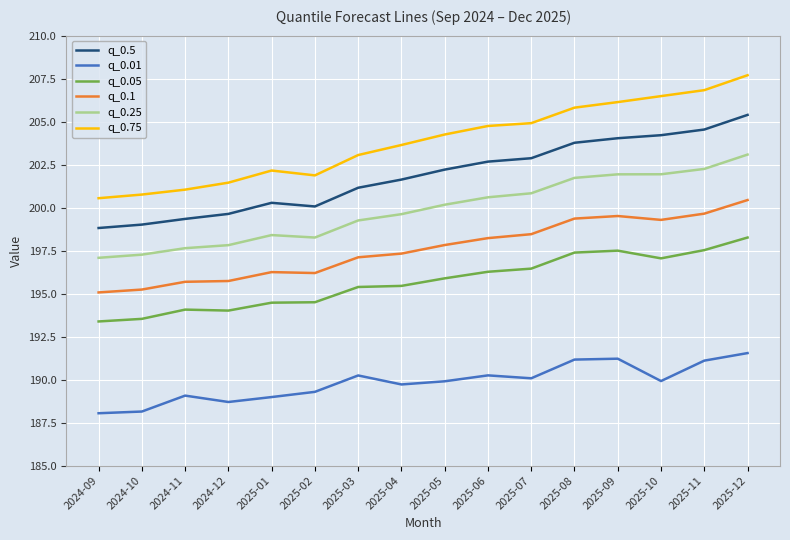

What is the average value of the q_0.05 series?

195.7